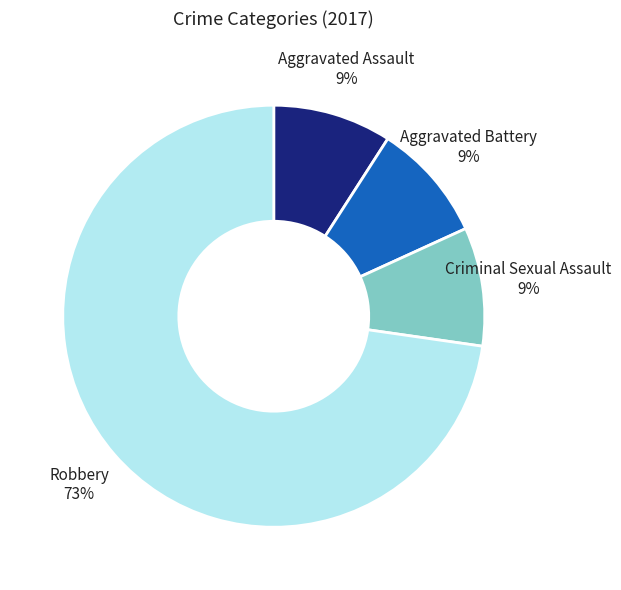

Count the number of slices in the pie.

4